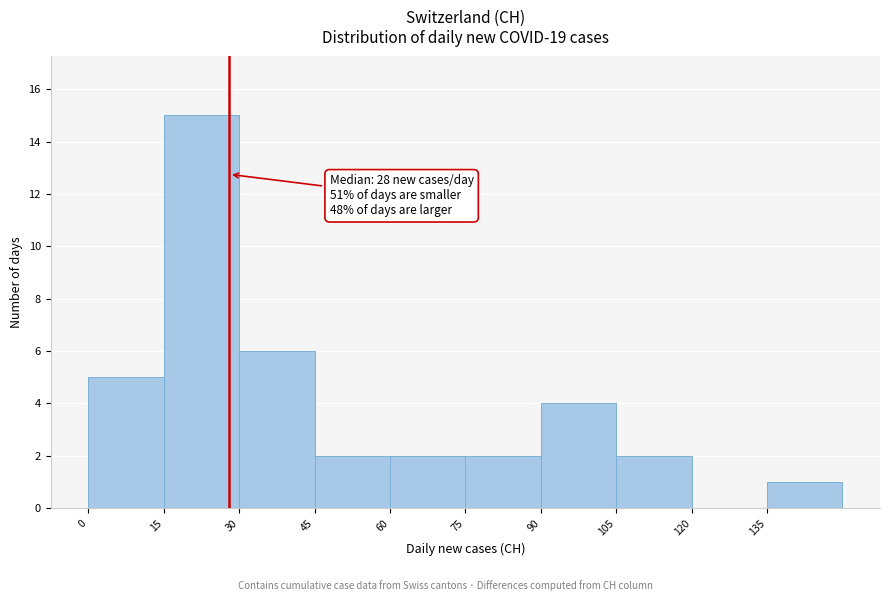

Which range on the x-axis has the tallest bar?

15 to 30